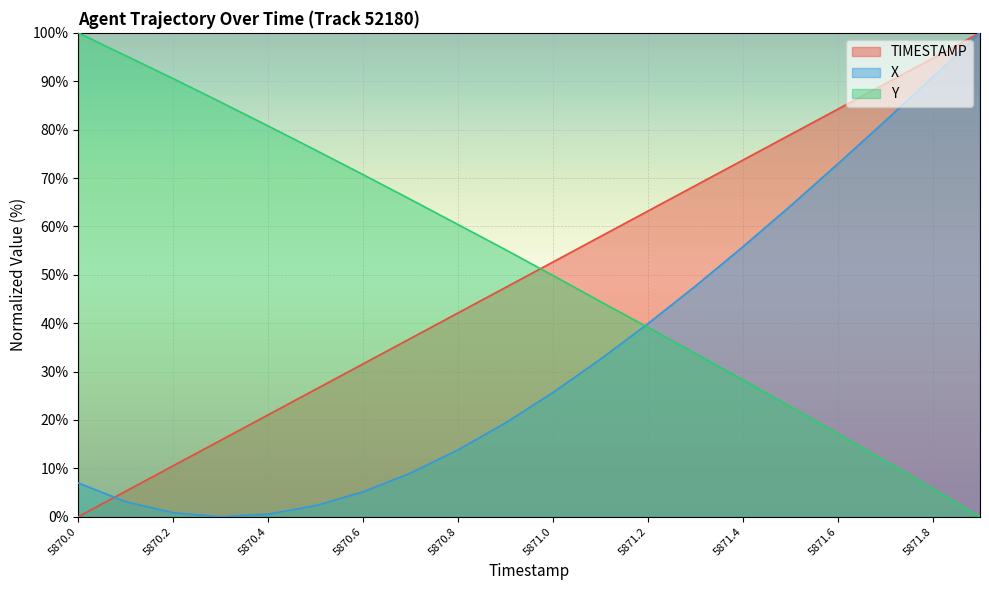

What is the total value across all series at 5871.8?

191.4